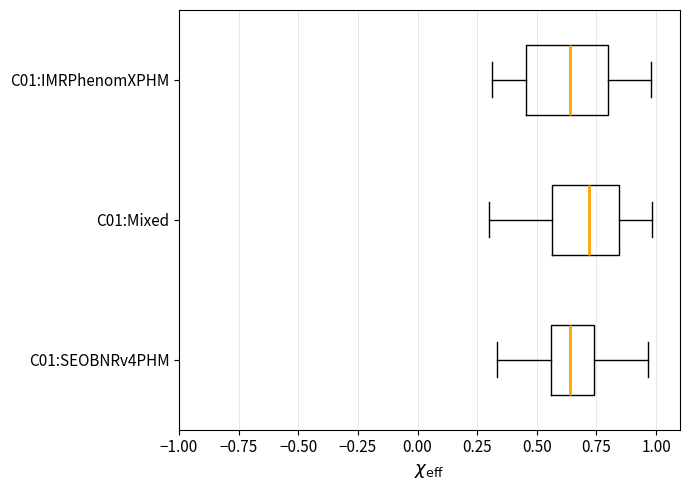

Where is the right edge of the box for C01:Mixed on the x-axis? The values are not printed on the chart, so give them approximately, as read against the axis.

0.85